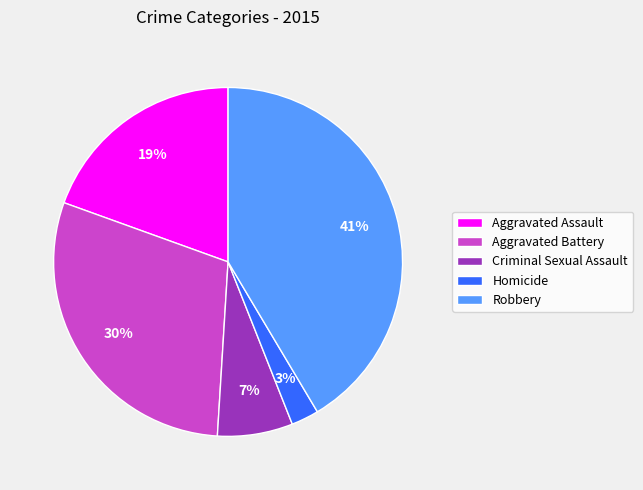

Is Aggravated Battery the majority of the pie?

No